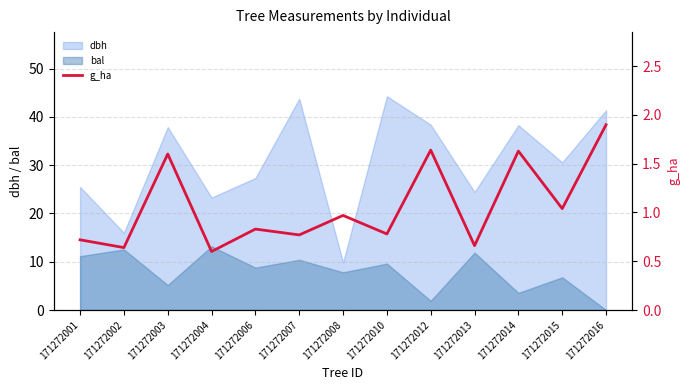

Where does the dbh series first go above 30?

171272003